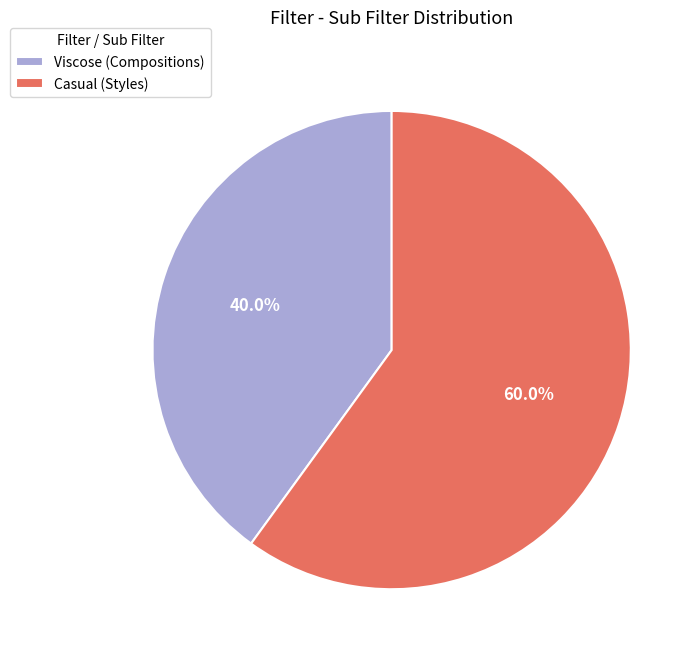

To the nearest percent, what portion does Casual (Styles) represent?

60%